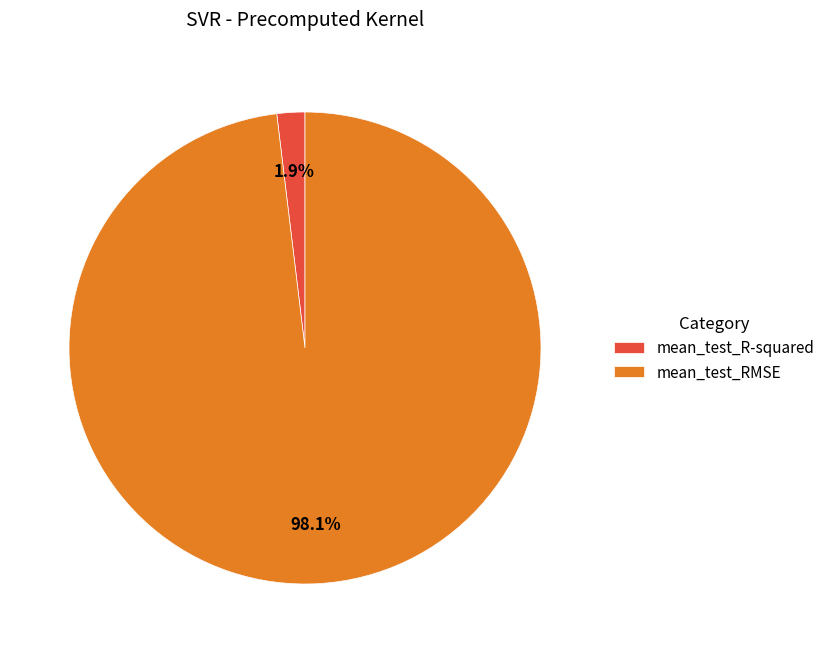

What is the majority slice?

mean_test_RMSE